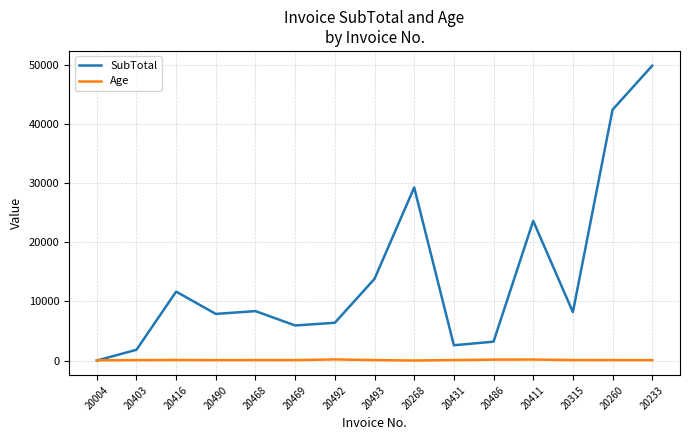

At which category is the sum across all series the highest?

20233